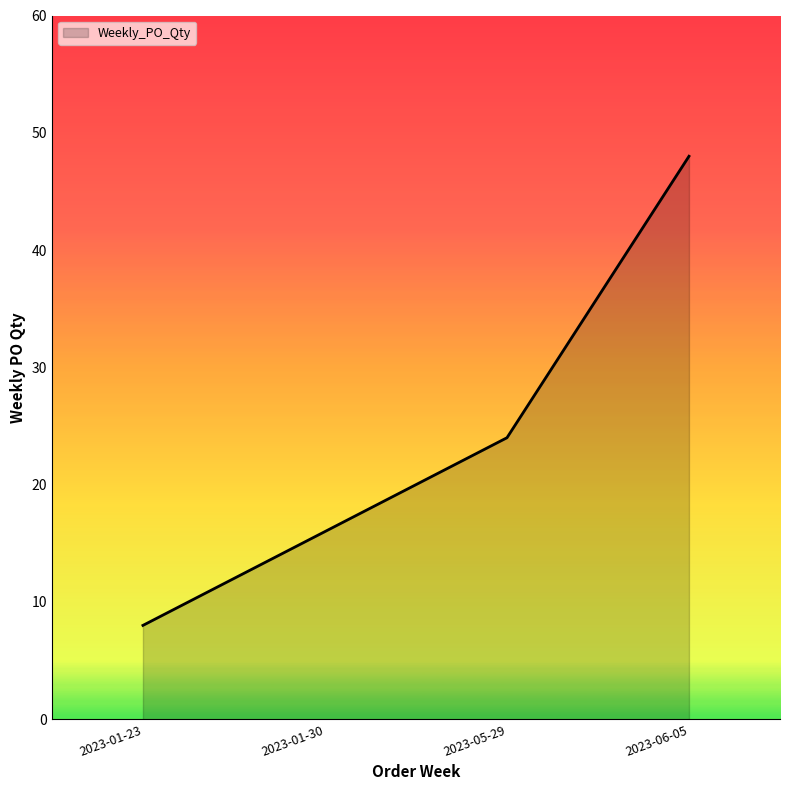

List the labels in order of value, largest first.

2023-06-05, 2023-05-29, 2023-01-30, 2023-01-23